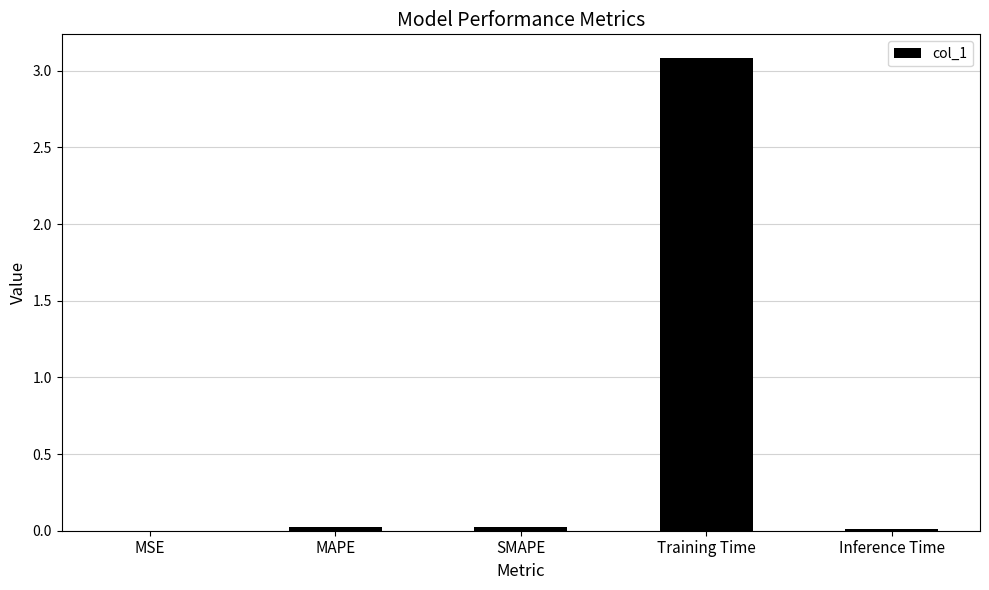

True or false: the data shows 3.1 at Training Time.

True